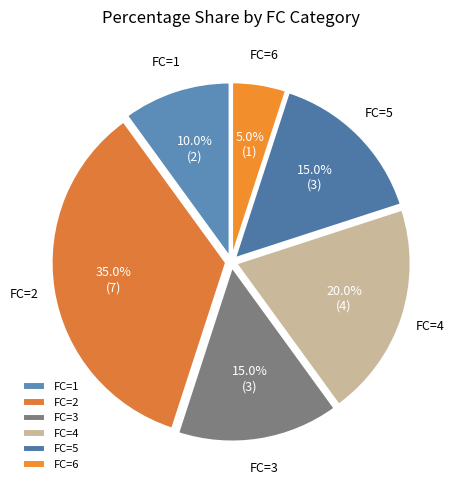

Does FC=1 account for over 50% of the chart?

No